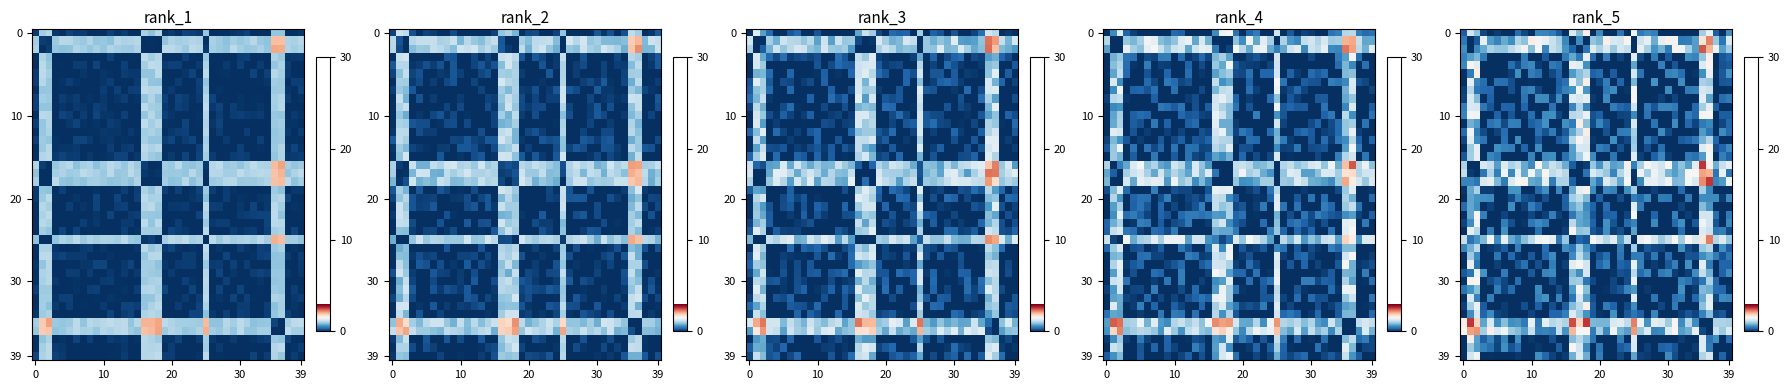

Reading right to left, what are all the values shown in this chart?

row_0: 0.6	0.0	0.3	1.4	1.0	0.0	0.0	0.0	0.0	0.0	0.0	0.5	0.5	0.4	1.5	0.0	0.4	0.0	0.0	0.5	0.0	1.6	0.9	1.3	0.0	0.2	0.4	0.5	0.5	0.0	0.1	0.4	0.0	0.0	0.1	0.0	0.1	0.9	1.2	0.3
row_1: 1.3	0.4	0.9	2.2	1.7	0.7	0.5	0.4	1.4	1.6	1.4	0.8	1.4	1.2	0.0	1.5	1.2	1.3	1.6	0.8	0.9	0.0	0.6	0.0	0.5	1.0	1.2	1.4	1.5	1.6	0.9	1.0	0.6	0.7	0.5	0.7	1.4	0.2	0.0	0.4
row_2: 1.0	0.7	1.4	2.0	2.4	0.7	1.0	1.4	1.6	0.4	0.8	0.6	1.0	1.4	0.0	1.1	1.2	0.9	1.3	1.0	1.3	0.4	0.0	0.3	0.6	1.0	1.1	0.5	1.5	0.8	1.4	1.3	1.1	0.9	0.9	1.0	0.7	0.5	0.0	0.6
row_3: 0.3	0.2	0.0	1.6	0.9	0.5	0.6	0.0	0.0	0.2	0.0	0.4	0.0	0.2	1.3	0.0	0.1	0.0	0.4	0.0	0.3	1.4	0.4	0.7	0.4	0.0	0.0	0.2	0.0	0.0	0.4	0.0	0.0	0.0	0.0	0.0	0.4	0.8	0.7	0.5
row_4: 0.2	0.2	0.0	1.5	1.3	0.0	0.0	0.0	0.2	0.0	0.5	0.0	0.0	0.0	0.7	0.0	0.0	0.0	0.0	0.0	0.0	0.6	1.3	1.4	0.0	0.4	0.4	0.0	0.1	0.5	0.5	0.2	0.4	0.0	0.0	0.0	0.0	1.3	1.6	0.5
row_5: 0.6	0.2	0.0	1.4	0.6	0.0	0.0	0.4	0.5	0.5	0.0	0.0	0.0	0.4	1.2	0.0	0.0	0.3	0.0	0.3	0.3	1.0	0.9	0.7	0.0	0.3	0.1	0.0	0.4	0.5	0.0	0.6	0.1	0.0	0.0	0.0	0.0	1.6	0.4	0.0
row_6: 0.2	0.2	0.0	0.9	1.0	0.0	0.0	0.6	0.0	0.0	0.0	0.6	0.0	0.0	0.8	0.0	0.3	0.0	0.5	0.1	0.0	1.6	0.9	1.4	0.4	0.3	0.0	0.0	0.0	0.0	0.0	0.0	0.2	0.4	0.4	0.0	0.4	0.5	1.3	0.0
row_7: 0.0	0.0	0.0	1.2	1.2	0.5	0.4	0.0	0.0	0.6	0.0	0.0	0.0	0.0	1.5	0.0	0.0	0.6	0.4	0.0	0.0	0.6	1.5	0.6	0.5	0.3	0.0	0.0	0.1	0.5	0.4	0.0	0.2	0.0	0.0	0.3	0.3	0.4	1.1	0.1
row_8: 0.4	0.4	0.0	0.7	1.3	0.0	0.0	0.0	0.1	0.0	0.1	0.0	0.0	0.0	1.5	0.0	0.0	0.0	0.5	0.0	0.1	1.4	1.2	1.3	0.1	0.6	0.1	0.5	0.6	0.0	0.4	0.0	0.0	0.0	0.0	0.3	0.0	0.8	1.3	0.1
row_9: 0.0	0.0	0.3	1.4	1.0	0.3	0.0	0.0	0.4	0.5	0.5	0.2	0.4	0.0	1.2	0.3	0.3	0.5	0.0	0.0	0.0	0.5	1.0	0.5	0.0	0.0	0.4	0.0	0.0	0.0	0.3	0.0	0.3	0.3	0.0	0.2	0.4	1.2	1.3	0.5
row_10: 0.3	0.3	0.0	1.5	1.5	0.3	0.5	0.0	0.3	0.0	0.0	0.0	0.4	0.0	0.5	0.1	0.1	0.0	0.0	0.3	0.2	1.4	1.1	1.1	0.0	0.1	0.6	0.6	0.0	0.4	0.0	0.0	0.2	0.0	0.3	0.0	0.0	1.4	1.5	0.5
row_11: 0.3	0.1	0.0	0.5	0.4	0.1	0.3	0.0	0.6	0.0	0.0	0.4	0.0	0.0	1.3	0.1	0.0	0.0	0.2	0.5	0.2	0.9	1.6	0.4	0.6	0.0	0.0	0.6	0.4	0.3	0.0	0.5	0.5	0.2	0.5	0.4	0.0	0.7	0.8	0.0
row_12: 0.3	0.6	0.0	0.4	0.6	0.0	0.0	0.0	0.0	0.2	0.6	0.0	0.0	0.0	1.0	0.5	0.4	0.0	0.2	0.0	0.0	1.6	1.0	0.7	0.2	0.1	0.4	0.2	0.4	0.0	0.0	0.0	0.0	0.4	0.1	0.0	0.2	0.4	1.4	0.3
row_13: 0.0	0.0	0.3	1.1	0.8	0.4	0.3	0.3	0.0	0.0	0.0	0.2	0.4	0.0	0.9	0.1	0.1	0.6	0.0	0.0	0.1	1.3	1.5	1.1	0.4	0.3	0.0	0.0	0.2	0.0	0.0	0.6	0.0	0.4	0.0	0.0	0.4	0.5	1.3	0.1
row_14: 0.5	0.3	0.2	1.6	1.3	0.0	0.0	0.0	0.0	0.0	0.4	0.0	0.2	0.0	1.0	0.0	0.2	0.0	0.4	0.5	0.0	1.2	1.3	0.7	0.0	0.0	0.0	0.0	0.6	0.0	0.3	0.0	0.5	0.5	0.6	0.0	0.0	1.3	1.0	0.0
row_15: 0.3	0.5	0.0	1.5	0.7	0.4	0.4	0.0	0.0	0.1	0.5	0.3	0.0	0.1	1.3	0.0	0.0	0.4	0.0	0.0	0.5	1.4	1.0	0.7	0.4	0.0	0.6	0.6	0.0	0.5	0.0	0.0	0.0	0.0	0.4	0.5	0.0	1.4	1.0	0.2
row_16: 1.4	1.2	0.8	1.6	2.6	1.3	0.7	0.9	0.7	1.5	1.2	1.3	1.5	1.0	0.5	1.6	0.7	0.7	1.0	0.6	0.9	0.1	0.0	0.3	0.8	1.0	1.2	0.9	1.5	0.5	0.7	1.1	1.0	1.3	0.7	1.2	1.3	0.0	0.0	1.0
row_17: 0.4	1.4	0.4	2.0	2.1	1.5	1.5	0.8	0.7	0.8	1.2	1.4	1.0	1.4	0.0	1.4	1.1	0.5	0.9	1.1	1.3	0.4	0.0	0.0	1.1	1.2	1.1	1.5	0.8	1.5	0.7	1.4	0.5	1.4	0.5	1.0	0.4	0.0	0.1	1.1
row_18: 1.4	0.7	0.5	2.6	2.2	1.3	1.5	0.8	0.8	1.4	1.2	1.4	1.4	0.5	0.0	1.5	0.7	1.1	1.3	0.4	0.7	0.0	0.0	0.3	1.0	1.0	0.4	1.4	0.7	0.7	1.5	1.5	1.3	0.5	0.8	1.4	1.3	0.4	0.5	0.5
row_19: 0.0	0.0	0.0	0.5	1.0	0.0	0.0	0.3	0.0	0.0	0.0	0.1	0.0	0.0	1.0	0.6	0.0	0.5	0.5	0.0	0.6	1.6	1.4	0.7	0.0	0.5	0.0	0.6	0.3	0.0	0.0	0.6	0.6	0.0	0.0	0.1	0.1	1.0	0.7	0.0
row_20: 0.5	0.1	0.5	0.5	0.6	0.0	0.4	0.0	0.0	0.4	0.4	0.0	0.5	0.3	0.5	0.0	0.2	0.0	0.0	0.3	0.0	0.8	1.1	1.0	0.3	0.0	0.0	0.2	0.0	0.1	0.2	0.5	0.2	0.0	0.0	0.6	0.6	0.6	0.7	0.0
row_21: 0.0	0.0	0.0	0.6	0.9	0.0	0.0	0.1	0.0	0.0	0.0	0.0	0.0	0.4	1.3	0.0	0.0	0.0	0.4	0.0	0.3	0.5	0.9	0.7	0.3	0.0	0.0	0.0	0.3	0.5	0.1	0.0	0.6	0.0	0.0	0.1	0.0	0.6	0.7	0.3
row_22: 0.4	0.0	0.4	1.2	1.2	0.0	0.1	0.0	0.5	0.0	0.0	0.3	0.0	0.0	1.5	0.1	0.0	0.3	0.3	0.0	0.2	0.6	0.7	0.4	0.0	0.1	0.5	0.1	0.0	0.1	0.0	0.0	0.0	0.1	0.0	0.0	0.5	1.5	0.7	0.0
row_23: 0.5	0.0	0.2	1.2	1.4	0.2	0.0	0.6	0.3	0.0	0.0	0.5	0.0	0.0	0.5	0.3	0.0	0.2	0.6	0.0	0.3	0.7	0.7	1.1	0.0	0.0	0.0	0.4	0.6	0.4	0.0	0.0	0.2	0.5	0.0	0.0	0.0	1.4	0.6	0.1
row_24: 0.2	0.5	0.4	1.2	1.3	0.0	0.0	0.4	0.0	0.0	0.0	0.0	0.0	0.0	0.7	0.0	0.2	0.1	0.6	0.1	0.2	1.0	0.9	1.5	0.1	0.0	0.0	0.0	0.4	0.0	0.0	0.0	0.0	0.6	0.0	0.4	0.0	1.1	1.4	0.0
row_25: 0.9	1.3	1.1	2.3	1.7	1.3	1.5	1.0	1.5	1.2	1.0	1.2	1.5	1.4	0.0	1.1	0.7	1.3	1.1	1.3	1.5	0.2	0.3	0.0	0.9	0.4	1.4	1.5	1.4	1.1	0.9	0.6	0.7	1.4	0.6	1.5	0.8	0.6	0.4	1.1
row_26: 0.3	0.6	0.1	1.1	0.9	0.0	0.2	0.6	0.0	0.0	0.1	0.1	0.2	0.0	1.0	0.0	0.5	0.0	0.0	0.0	0.2	0.6	0.9	0.4	0.6	0.0	0.0	0.4	0.0	0.0	0.0	0.5	0.0	0.2	0.1	0.1	0.0	1.1	0.8	0.5
row_27: 0.4	0.2	0.5	0.7	0.6	0.2	0.2	0.0	0.0	0.4	0.0	0.4	0.1	0.5	0.4	0.0	0.4	0.0	0.4	0.2	0.0	0.8	1.1	0.5	0.0	0.0	0.5	0.3	0.0	0.2	0.0	0.1	0.3	0.0	0.4	0.0	0.0	0.5	1.0	0.0
row_28: 0.3	0.3	0.0	0.4	1.3	0.0	0.6	0.0	0.5	0.2	0.0	0.1	0.0	0.5	1.4	0.2	0.3	0.0	0.5	0.3	0.0	1.2	1.5	1.3	0.1	0.0	0.5	0.0	0.2	0.0	0.4	0.2	0.0	0.0	0.1	0.0	0.0	0.4	1.4	0.0
row_29: 0.6	0.3	0.0	0.8	1.1	0.6	0.1	0.0	0.1	0.5	0.4	0.0	0.5	0.3	1.1	0.2	0.2	0.0	0.0	0.0	0.0	1.2	0.6	0.8	0.0	0.0	0.5	0.5	0.0	0.2	0.0	0.0	0.0	0.4	0.0	0.0	0.6	1.4	0.4	0.2
row_30: 0.0	0.0	0.3	1.0	0.4	0.2	0.4	0.5	0.0	0.0	0.0	0.0	0.0	0.0	1.4	0.2	0.0	0.1	0.0	0.0	0.1	0.4	1.0	1.0	0.0	0.0	0.2	0.0	0.0	0.0	0.0	0.4	0.0	0.1	0.3	0.2	0.0	1.5	1.5	0.0
row_31: 0.0	0.3	0.3	0.8	0.8	0.1	0.0	0.6	0.0	0.0	0.0	0.0	0.1	0.0	0.6	0.5	0.2	0.1	0.0	0.0	0.0	0.9	1.5	0.6	0.0	0.2	0.0	0.0	0.6	0.0	0.0	0.0	0.3	0.1	0.5	0.0	0.0	0.9	0.6	0.4
row_32: 0.5	0.6	0.1	1.3	0.7	0.3	0.0	0.4	0.4	0.0	0.0	0.4	0.0	0.0	1.3	0.0	0.0	0.0	0.0	0.0	0.2	0.7	1.2	0.4	0.0	0.5	0.0	0.6	0.5	0.0	0.0	0.0	0.0	0.0	0.0	0.5	0.0	0.5	1.3	0.0
row_33: 0.0	0.0	0.0	1.4	0.9	0.0	0.0	0.0	0.4	0.0	0.1	0.0	0.0	0.0	0.6	0.2	0.0	0.3	0.5	0.0	0.3	1.6	1.1	0.8	0.3	0.0	0.2	0.0	0.3	0.0	0.2	0.0	0.0	0.1	0.0	0.0	0.2	1.4	1.0	0.1
row_34: 0.0	0.2	0.1	0.8	0.5	0.1	0.2	0.1	0.0	0.0	0.0	0.5	0.0	0.3	0.4	0.2	0.0	0.6	0.0	0.0	0.2	0.6	1.0	1.3	0.5	0.3	0.3	0.0	0.0	0.1	0.0	0.0	0.0	0.1	0.1	0.6	0.3	1.2	0.6	0.0
row_35: 1.0	1.0	1.0	0.0	0.0	0.6	1.1	0.6	1.5	1.0	1.3	1.4	0.6	1.4	2.3	1.1	1.3	1.3	0.8	0.8	0.8	2.6	1.8	2.5	1.0	1.2	1.1	1.4	0.4	1.4	0.4	0.6	0.6	0.9	0.6	1.3	0.7	1.8	2.6	1.6
row_36: 1.3	1.0	1.2	0.0	0.1	1.4	0.8	0.7	1.5	1.3	0.5	0.5	1.3	0.9	2.1	0.7	0.8	1.5	0.5	1.0	0.4	1.5	1.5	2.0	0.6	1.2	0.5	0.5	0.5	1.2	0.7	0.9	1.0	1.4	1.2	1.6	1.0	2.2	2.1	1.5
row_37: 0.4	0.0	0.6	0.4	1.3	0.0	0.0	0.1	0.0	0.0	0.0	0.0	0.0	0.0	1.3	0.0	0.5	0.0	0.0	0.0	0.4	0.8	1.1	0.8	0.0	0.0	0.2	0.0	0.0	0.1	0.0	0.6	0.0	0.5	0.1	0.5	0.3	0.7	1.6	0.0
row_38: 0.0	0.0	0.0	0.4	1.3	0.1	0.0	0.0	0.2	0.3	0.3	0.0	0.1	0.0	1.3	0.3	0.3	0.0	0.0	0.4	0.0	0.5	1.2	1.5	0.0	0.3	0.0	0.0	0.0	0.0	0.0	0.4	0.2	0.6	0.1	0.4	0.5	0.7	1.0	0.0
row_39: 0.0	0.3	0.0	1.3	1.1	0.0	0.1	0.0	0.2	0.6	0.0	0.0	0.1	0.1	0.7	0.0	0.1	0.0	0.0	0.5	0.0	0.8	1.3	0.8	0.1	0.0	0.1	0.3	0.6	0.0	0.0	0.1	0.0	0.0	0.0	0.0	0.0	1.4	1.2	0.0